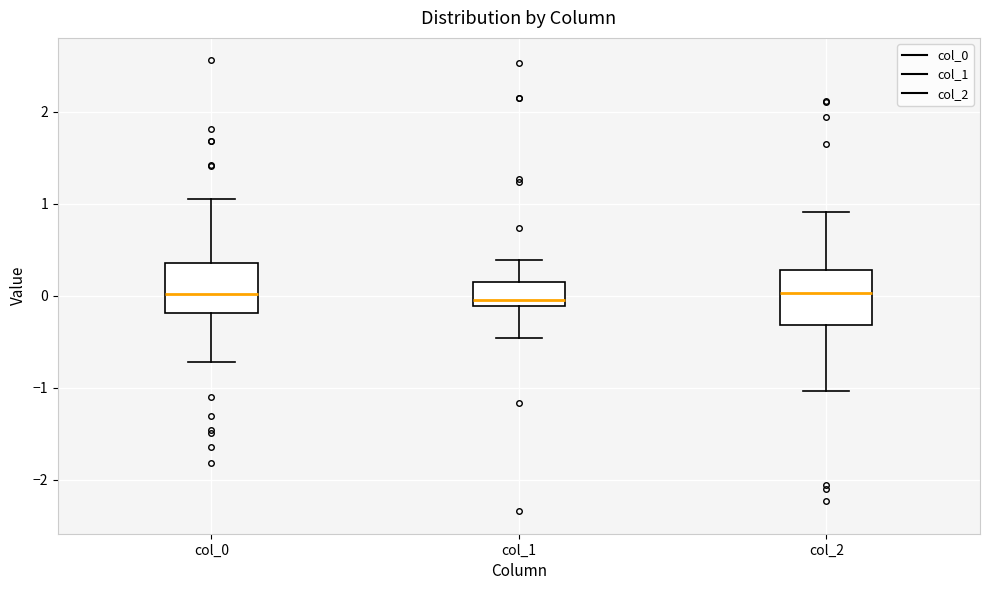

Reading left to right, transcribe this box plot: for each box, give where its median line is, the range the box spans, and where its two whiskers end, as read against the y-axis. The values are not printed on the chart, so give them approximately, as read against the axis.

col_0: median 0.0, box -0.2 to 0.4, whiskers -0.7 to 1.1
col_1: median 0.0, box -0.1 to 0.2, whiskers -0.5 to 0.4
col_2: median 0.0, box -0.3 to 0.3, whiskers -1.0 to 0.9